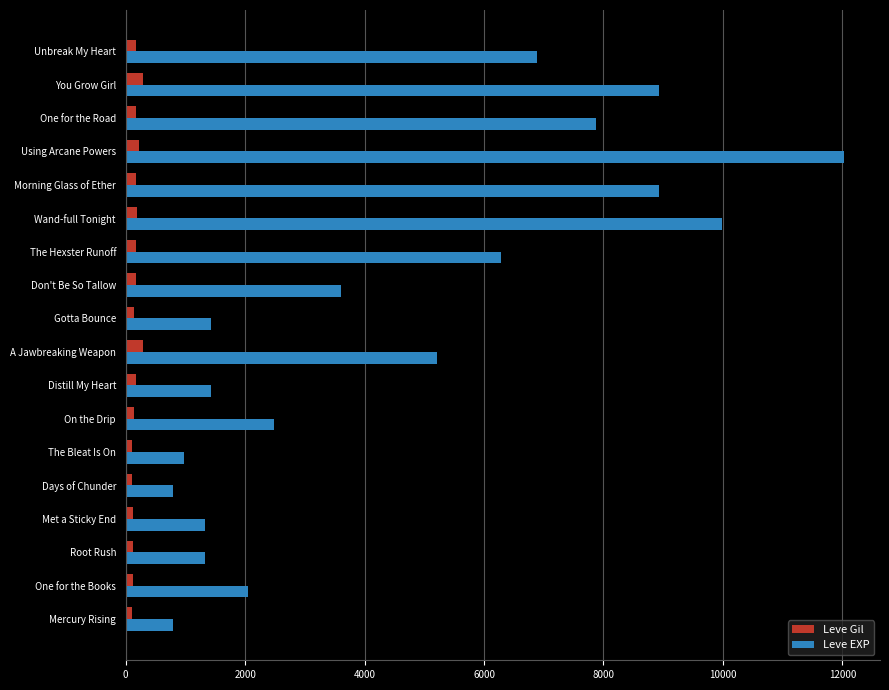

Where is Leve EXP nearest to the value 6415?

The Hexster Runoff